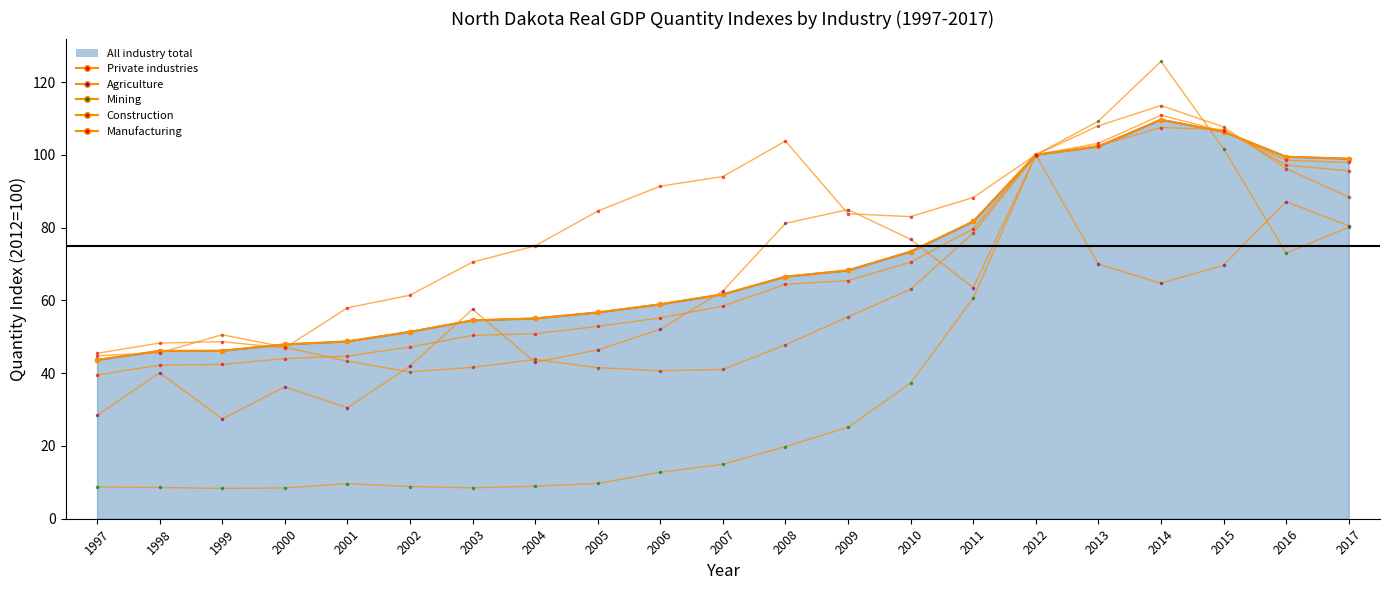

Which category has the highest value in the Construction series?

2014